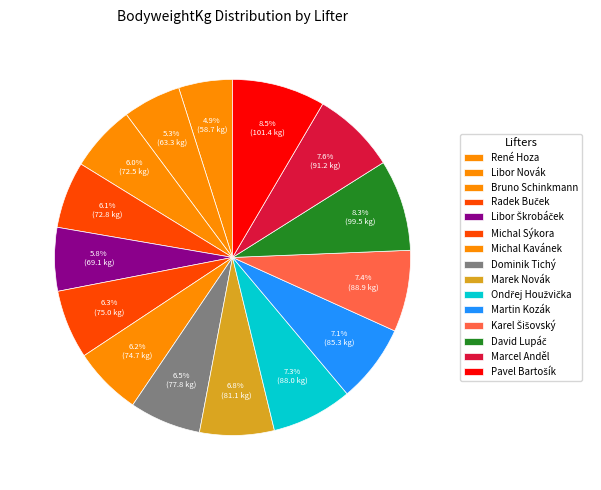

How many segments does this pie chart have?

15